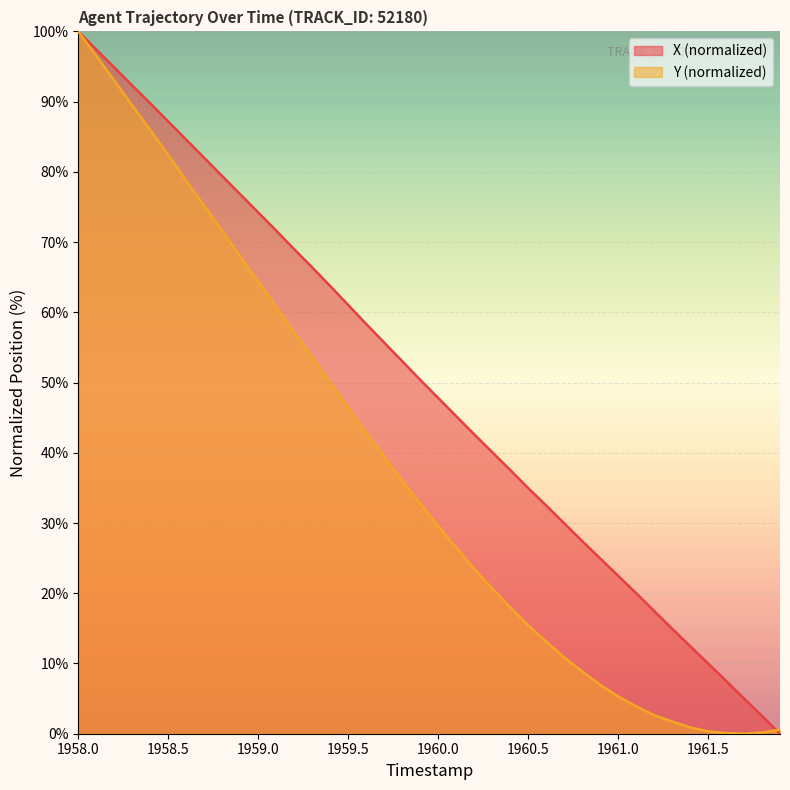

How many positive values does the X series have?

39